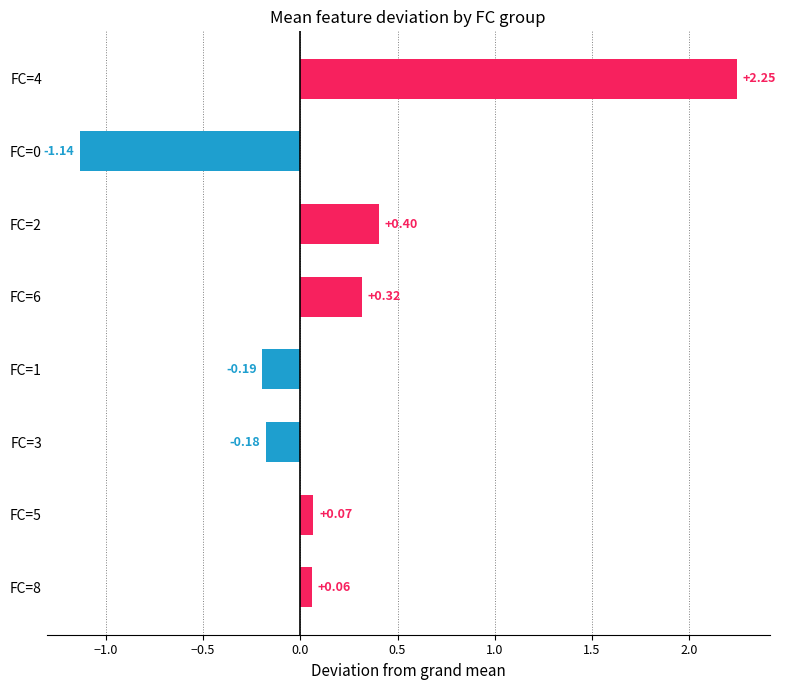

What is the change in value from FC=1 to FC=0?

-0.9